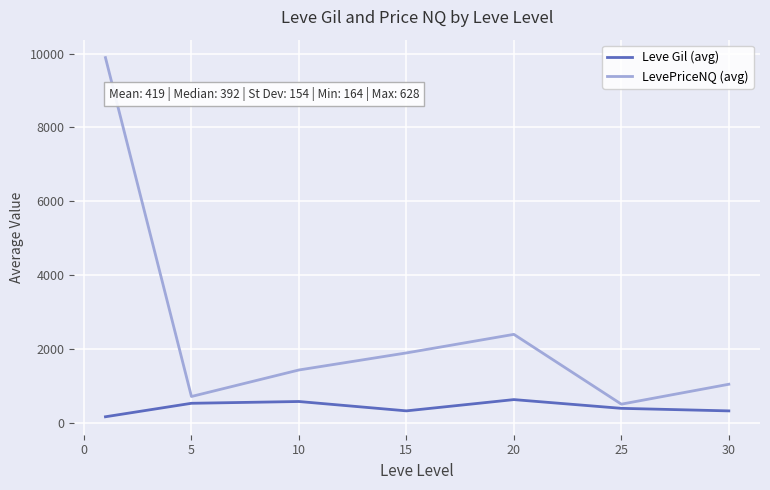

True or false: LevePriceNQ (avg) and Leve Gil (avg) cross at least once.

False